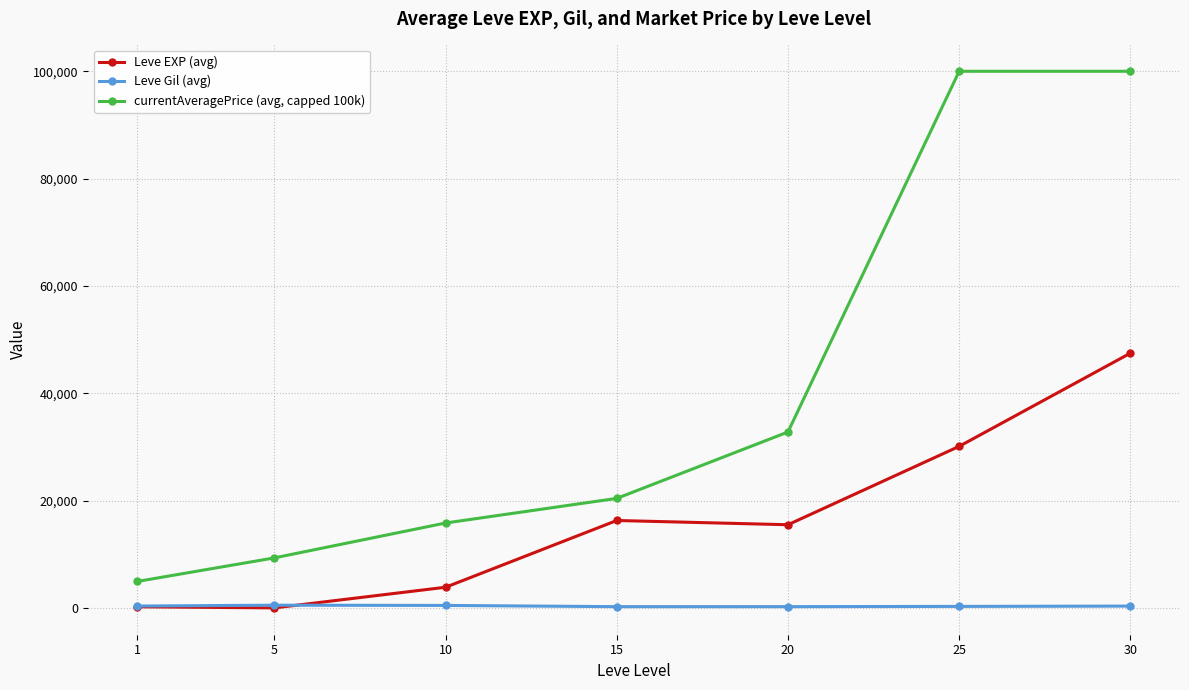

What is the smallest value displayed?

3.7